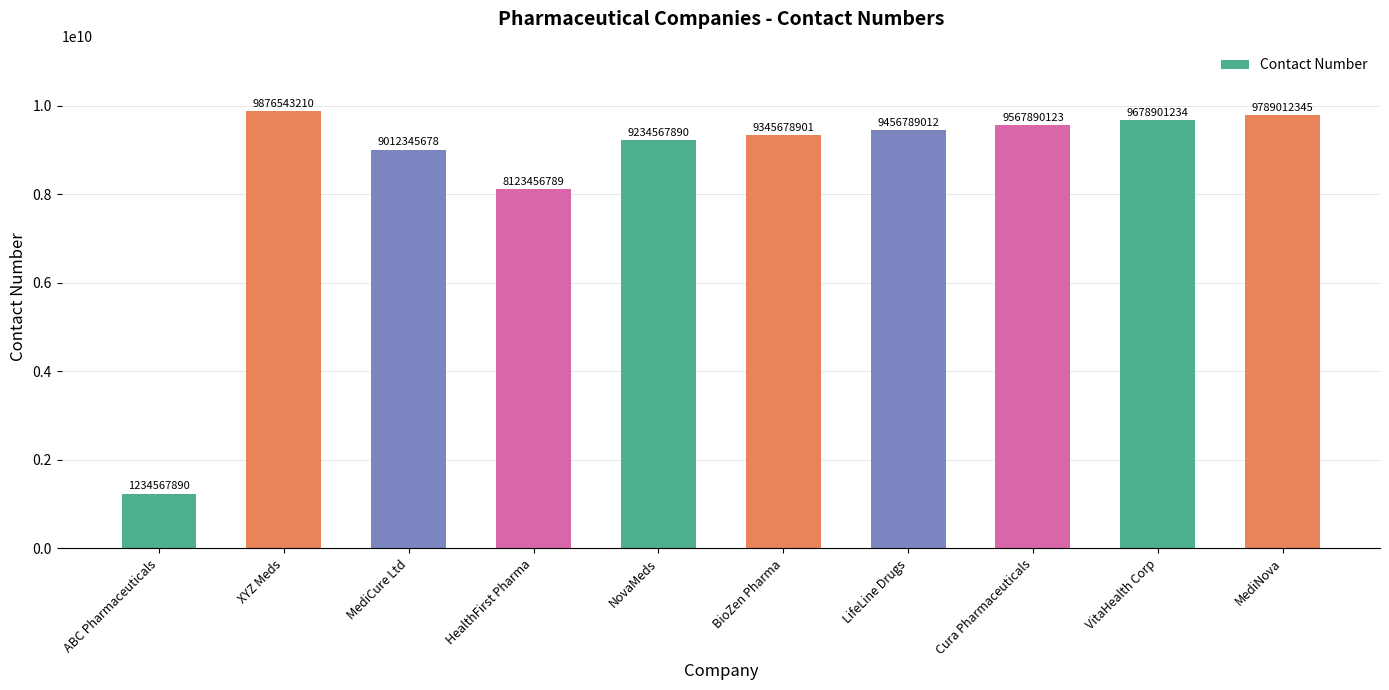

Which label corresponds to the smallest value in the chart?

ABC Pharmaceuticals